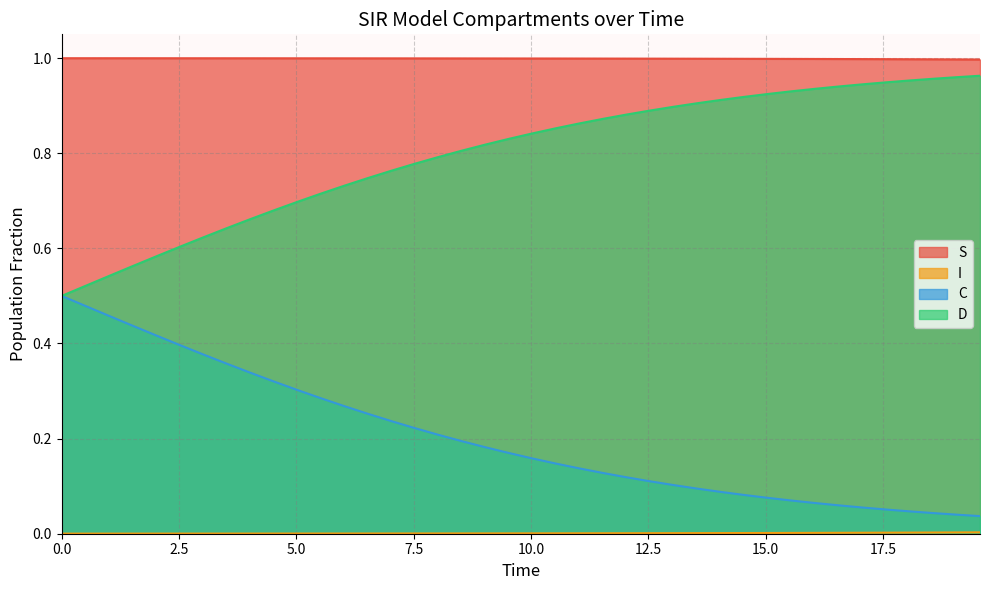

True or false: C and S cross at least once.

False